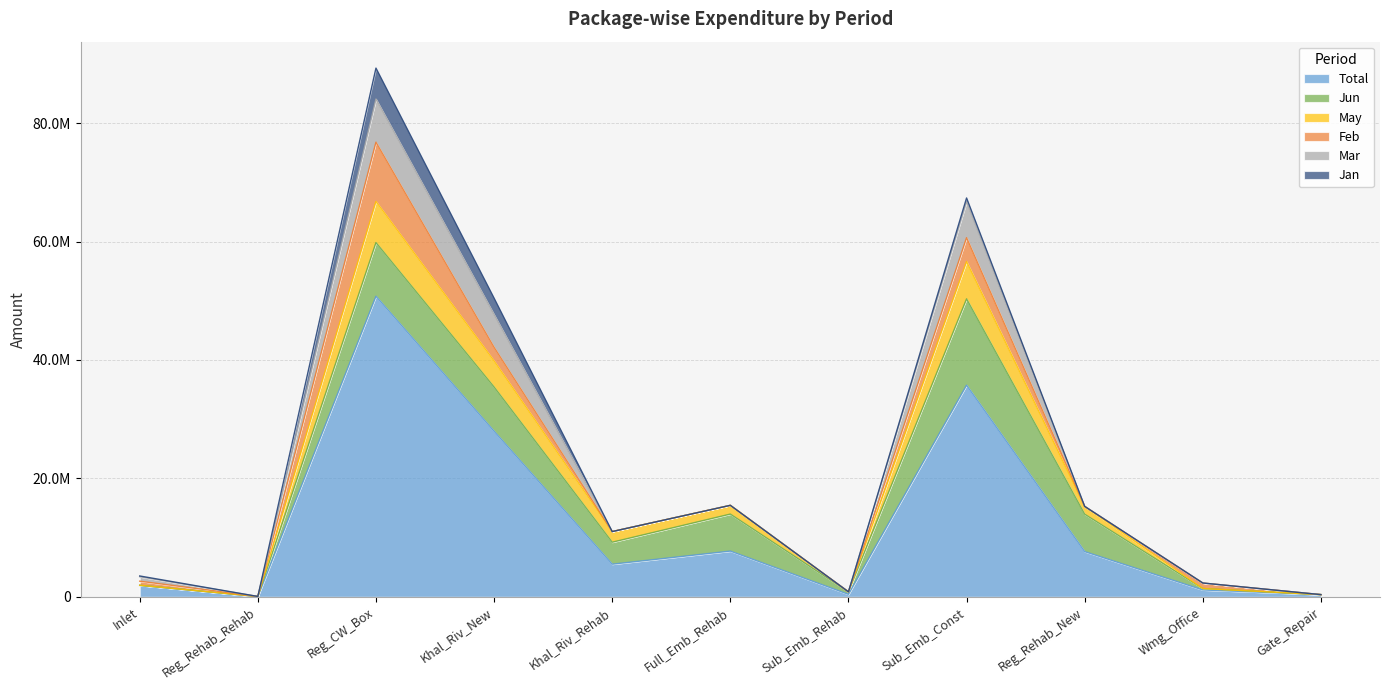

What is the label of the 9th point from the left?

Reg_Rehab_New